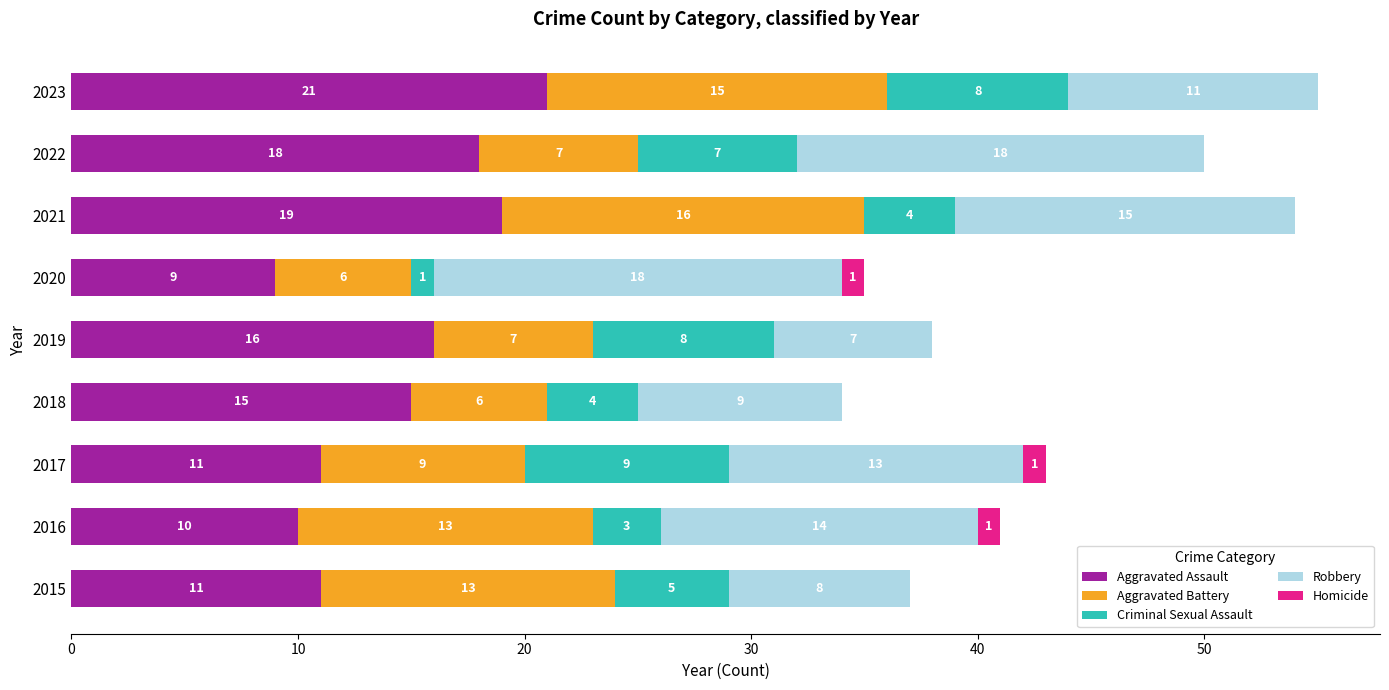

Is it true that Aggravated Assault equals 25 at 2018?

False